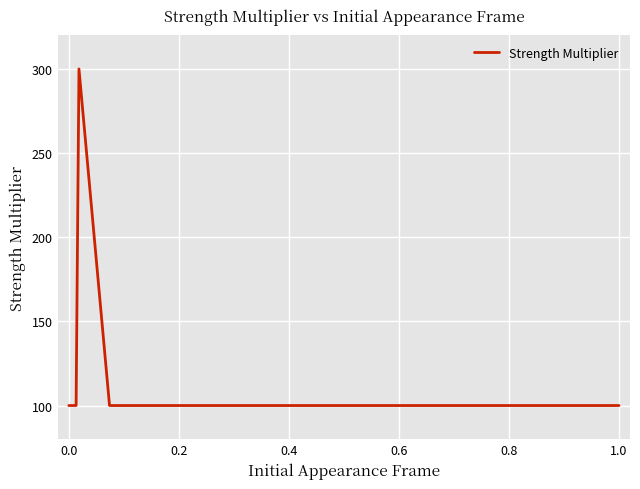

What is the difference between the maximum and minimum values?

200